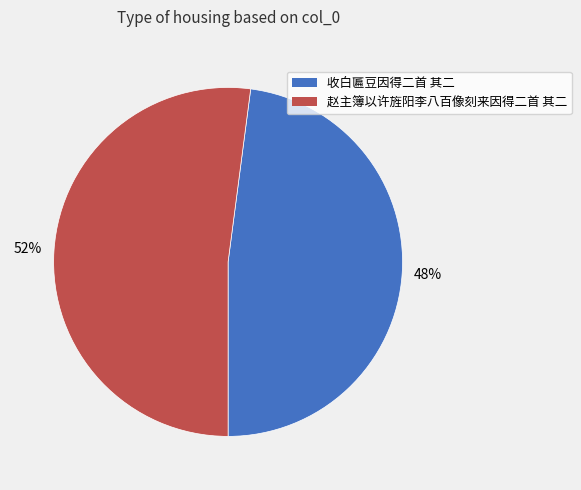

Do 收白匾豆因得二首 其二 and 赵主簿以许旌阳李八百像刻来因得二首 其二 together represent more than half of the pie?

Yes